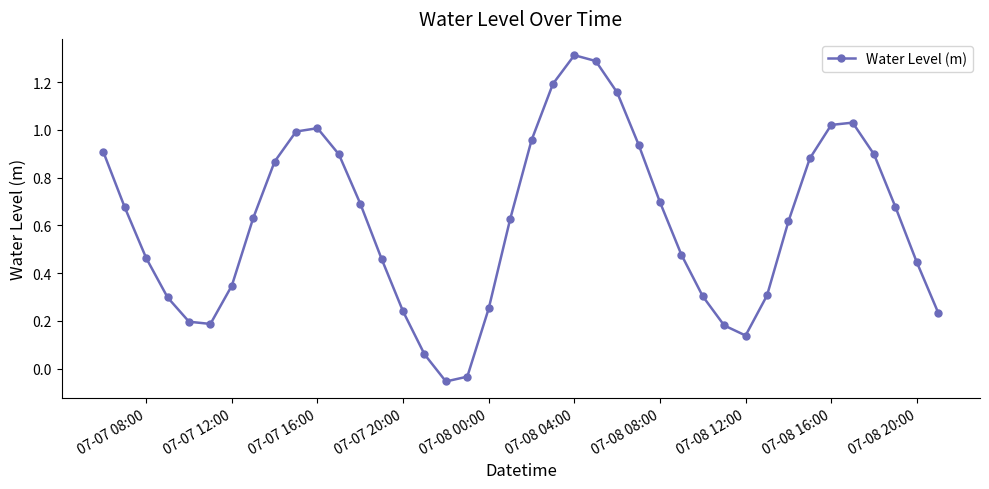

What is the difference between the maximum and minimum values?

1.4